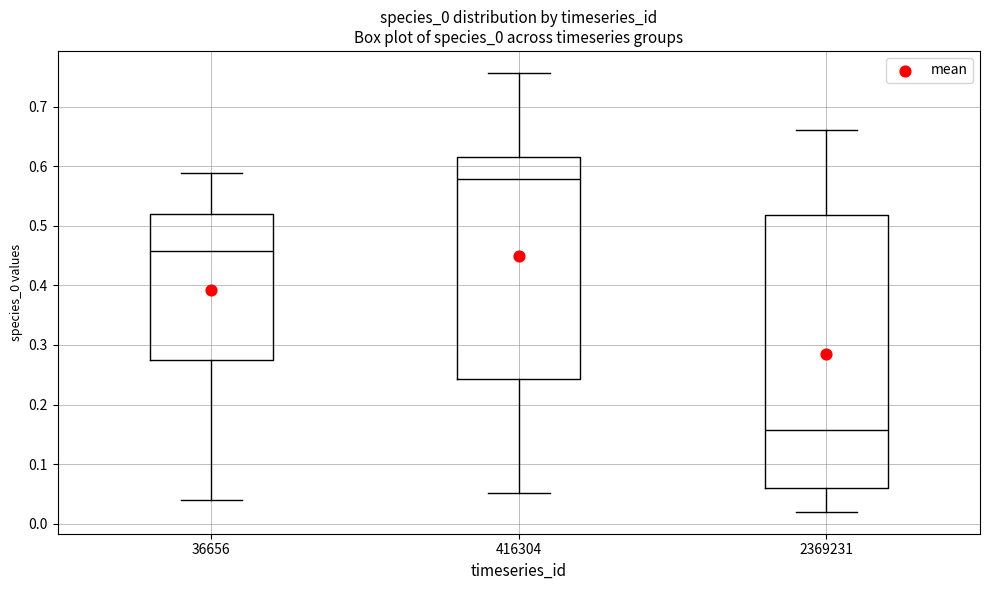

Which box's median line is the highest?

416304